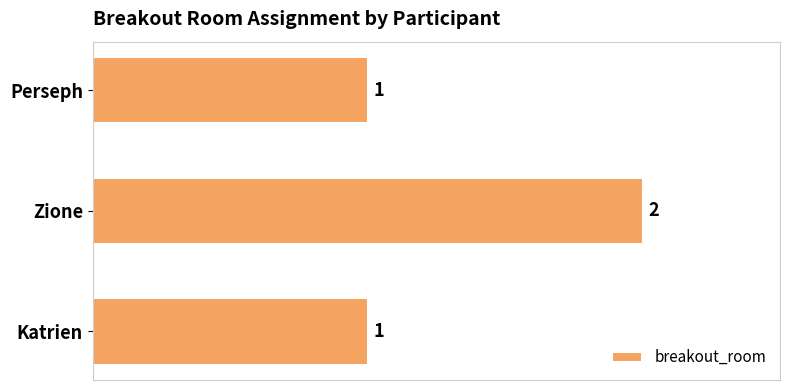

Reading bottom to top, list all the values displayed in this chart.

1	2	1